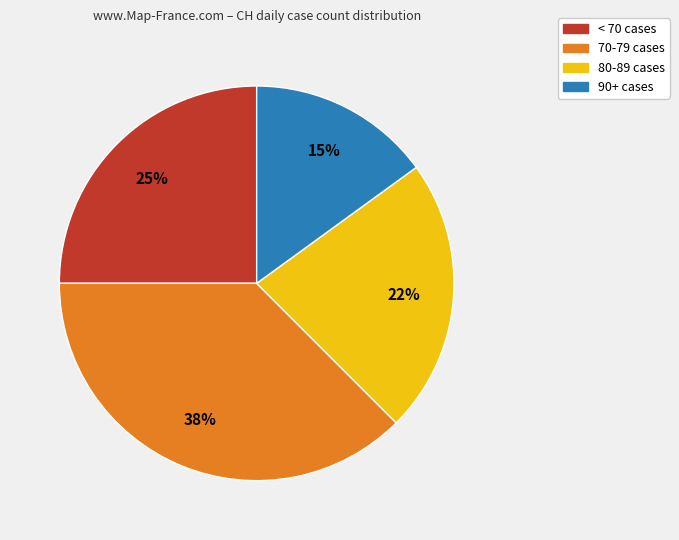

How many segments does this pie chart have?

4